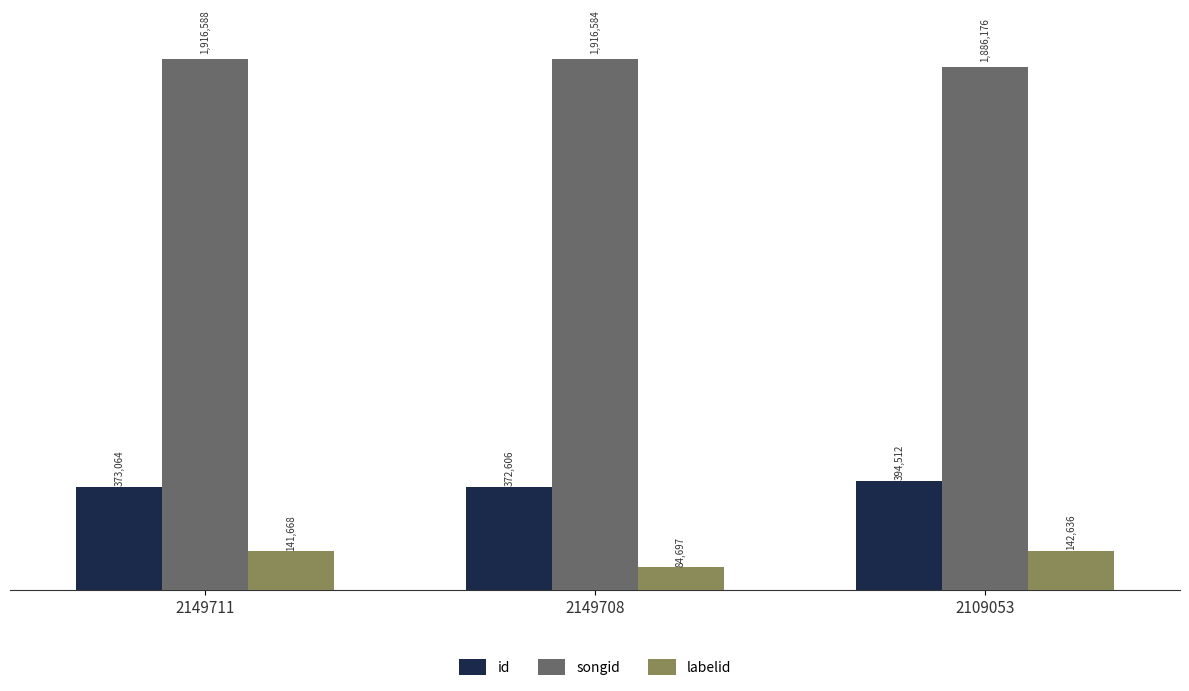

At which label is id closest to 383559?

2149711